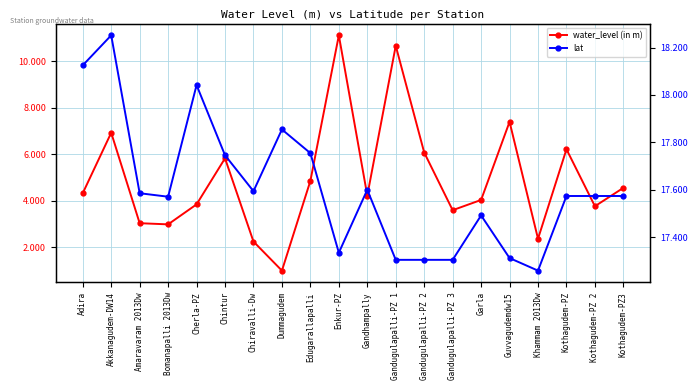

Which series changed the most between Edugarallapalli and Garla?

water_level (in m)